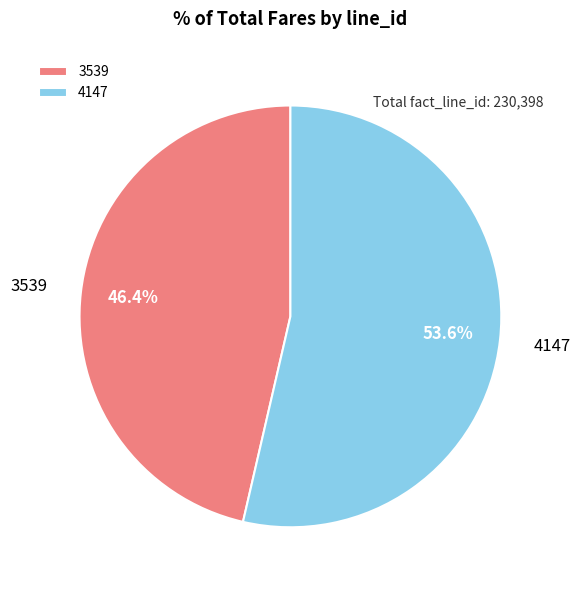

Does 3539 account for over 50% of the chart?

No